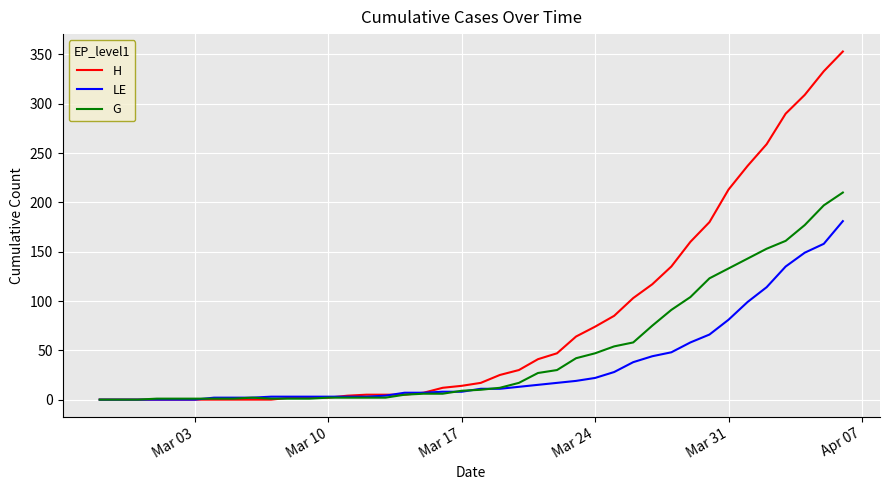

Which series has the widest spread of values?

H